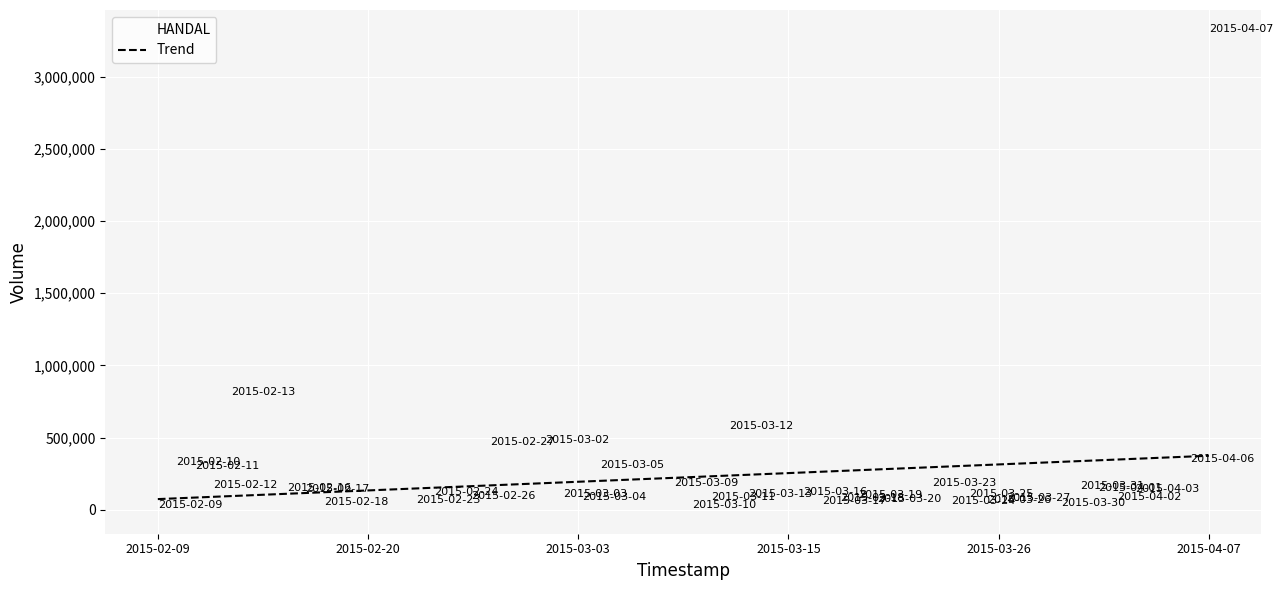

What Y value in the scatter plot is closest to 1648100?

780300